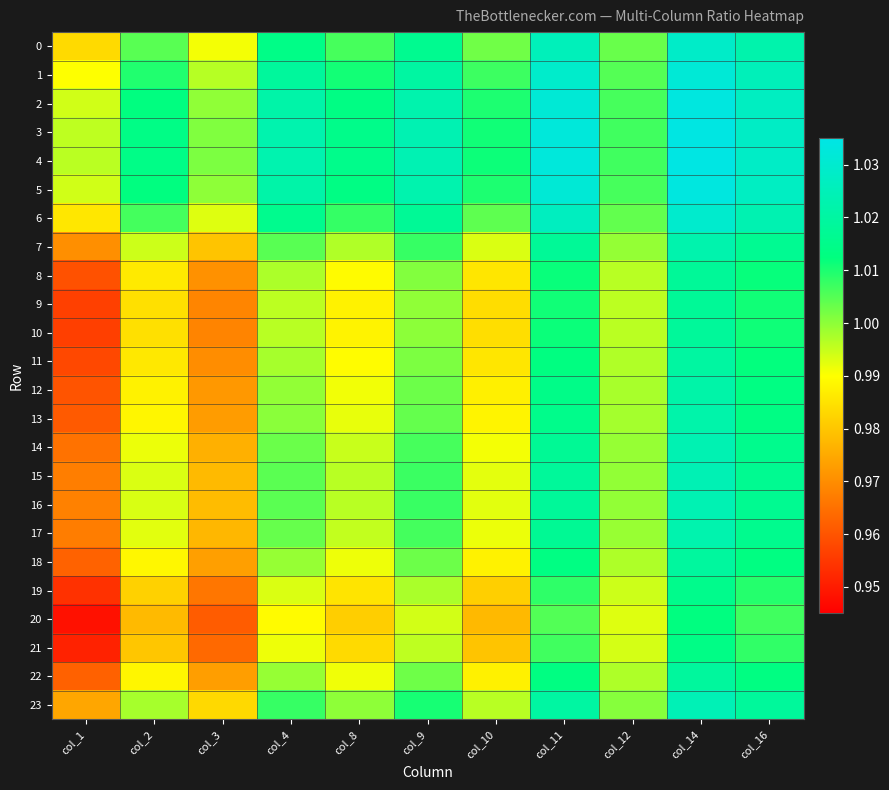

Which series has the widest spread of values?

20